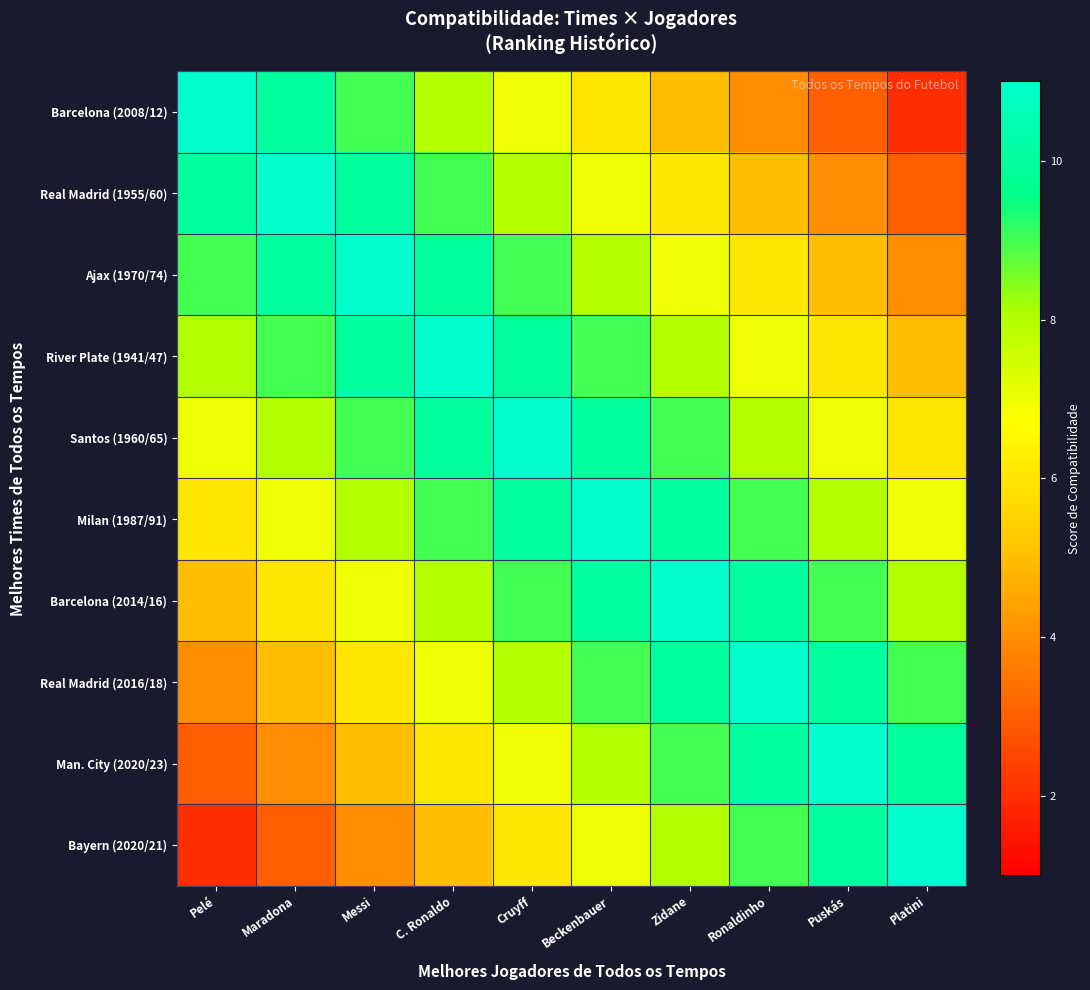

At how many categories does at least one series exceed 10?

10